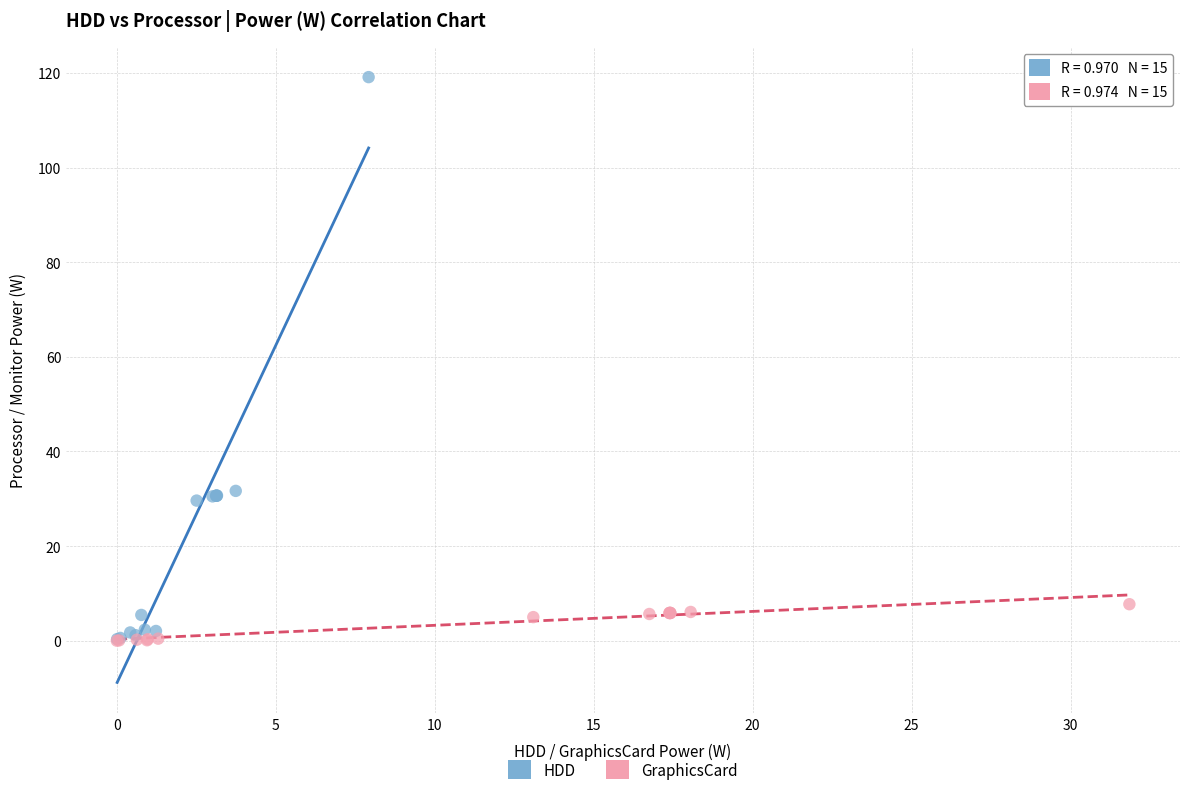

Which series contains the highest Y value?

HDD